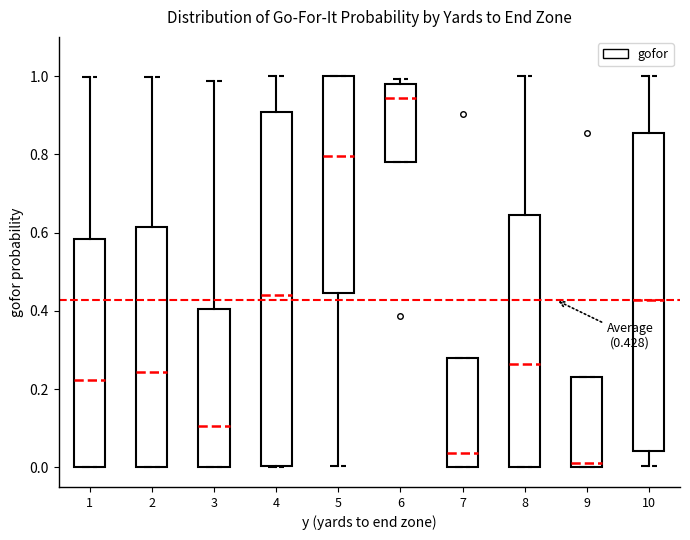

Comparing the boxes themselves (not the whiskers), which one is the tallest?

4